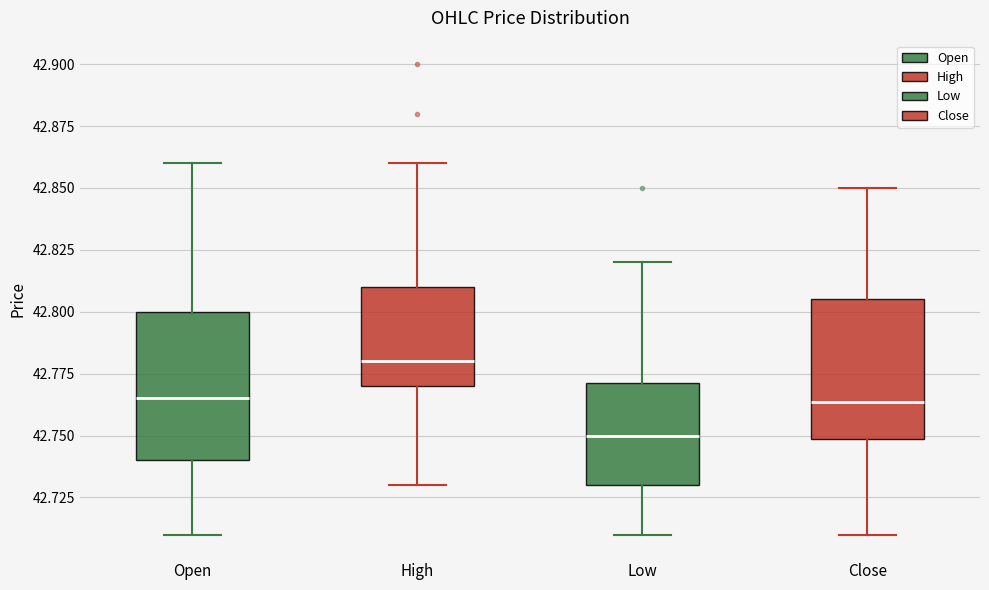

Where is the upper edge of the box for Open on the y-axis? The values are not printed on the chart, so give them approximately, as read against the axis.

42.800